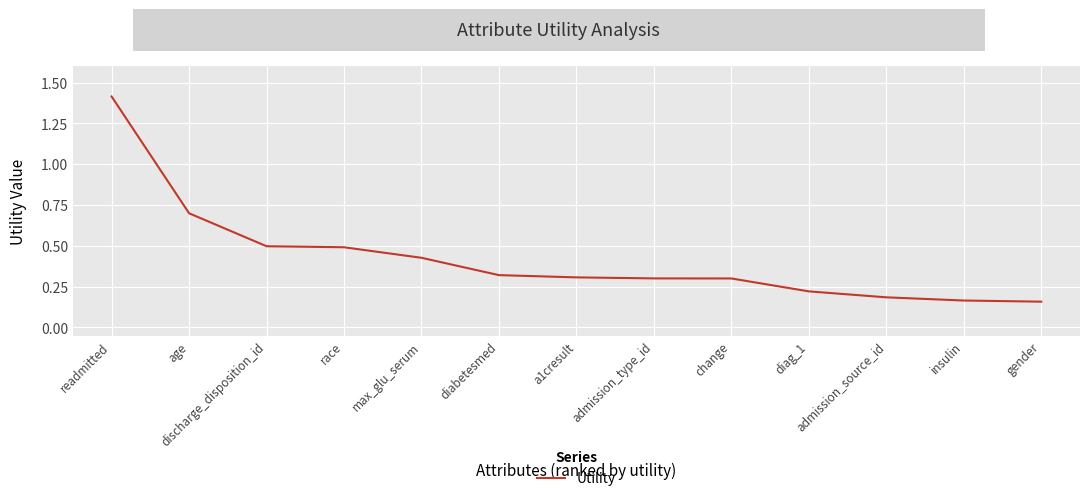

At which category does the chart reach its peak across all series?

readmitted